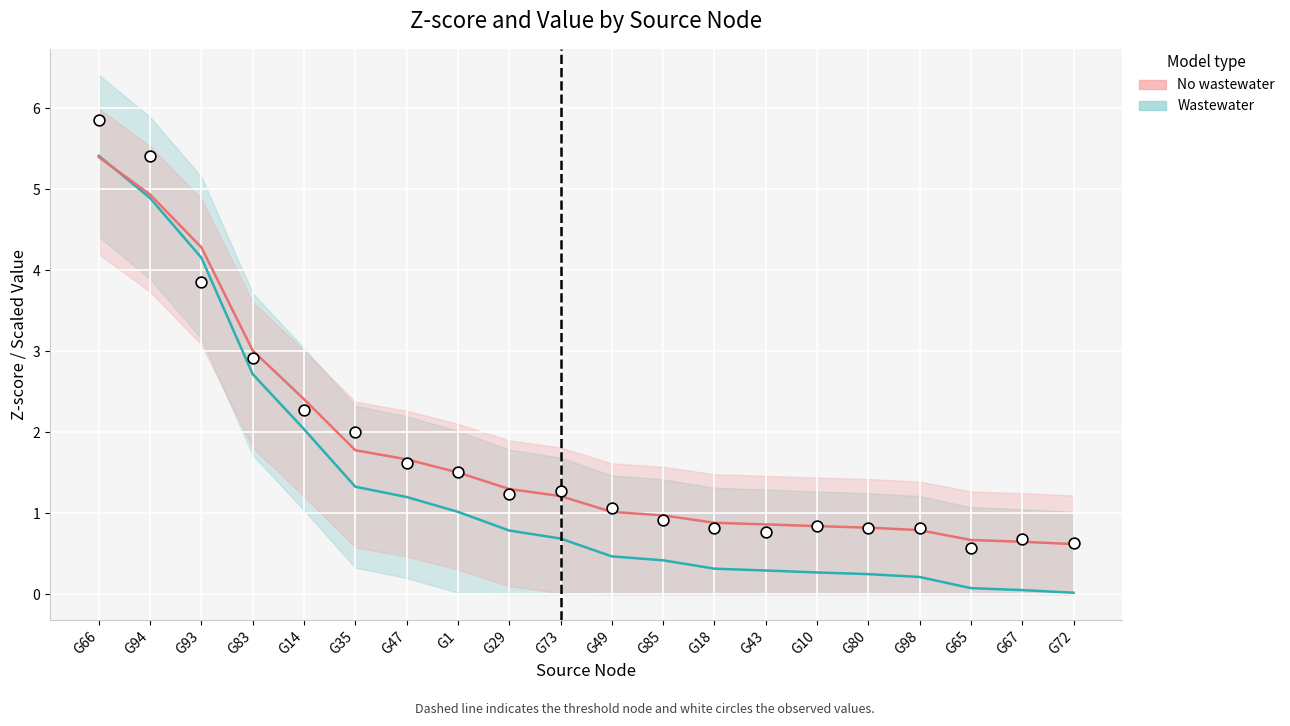

At how many categories does at least one series exceed 2?

6